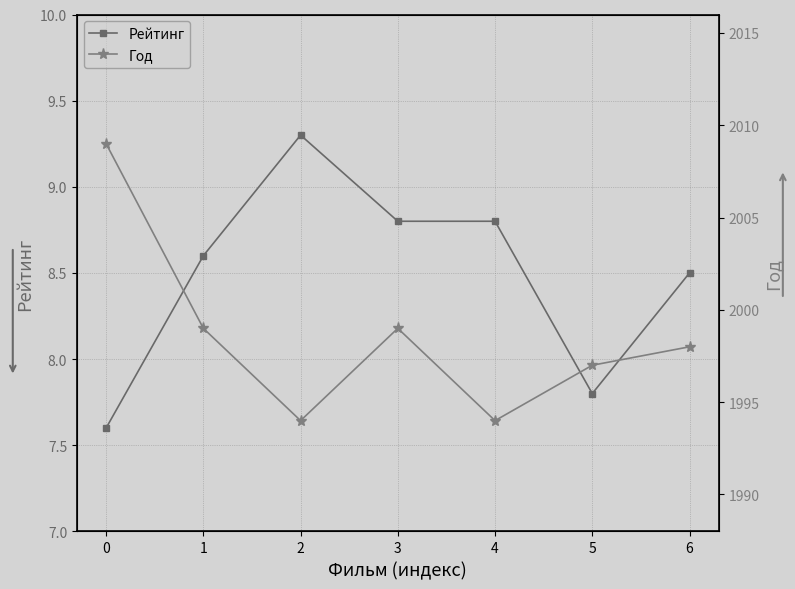

At how many categories does at least one series exceed 374?

7